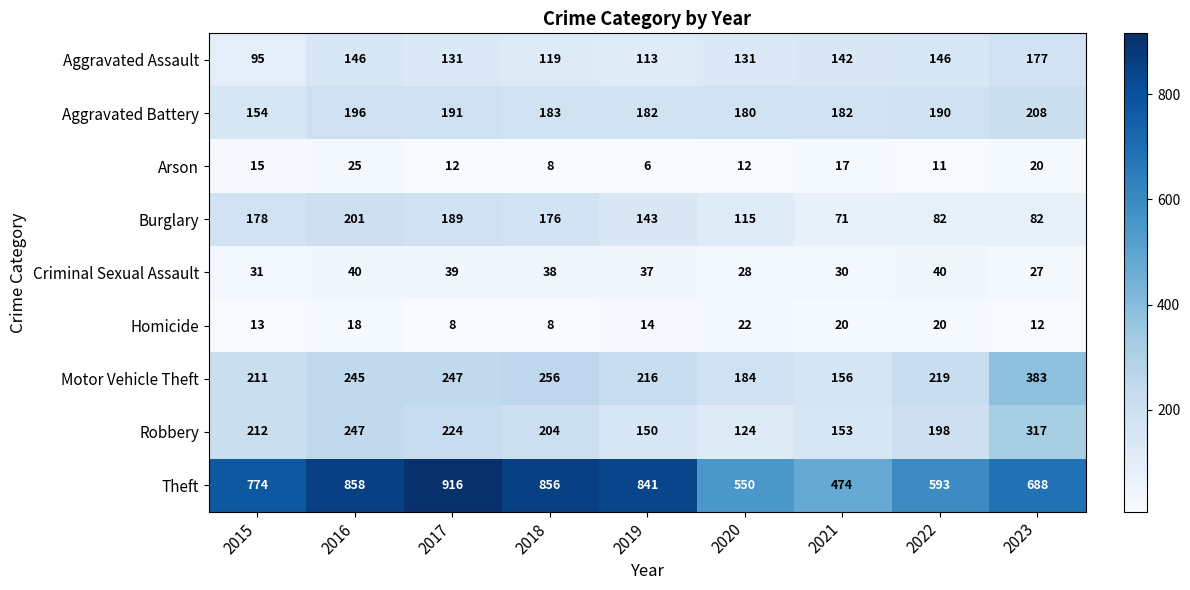

At which label does Burglary reach its peak?

2016